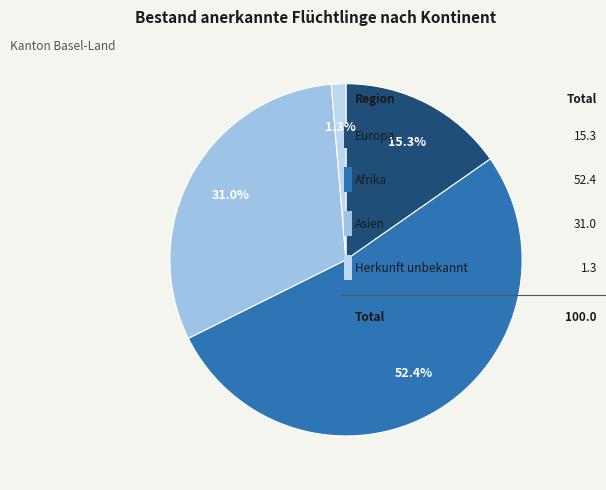

How many slices are in this pie chart?

4